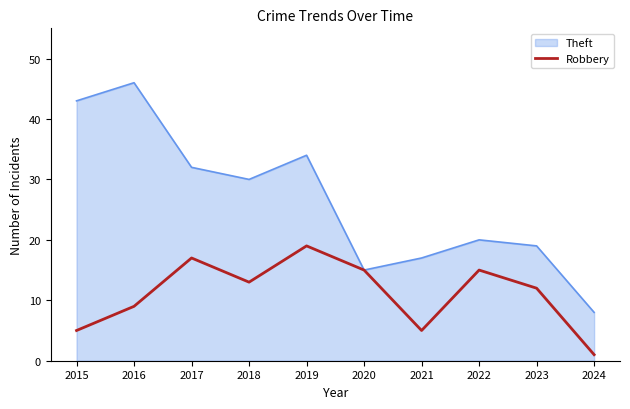

Between 2018 and 2023, which series saw the biggest shift?

Theft